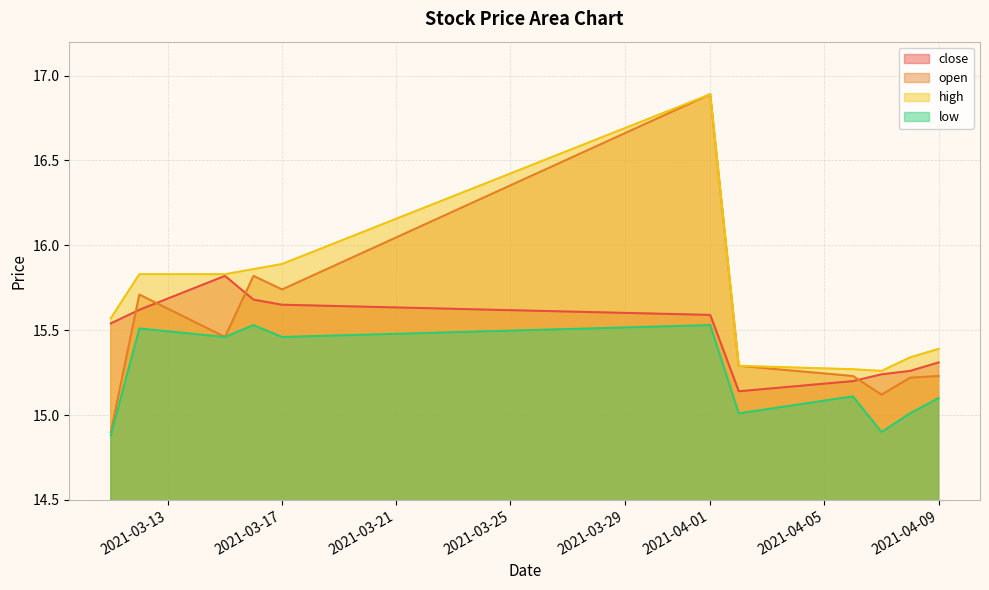

True or false: low and high cross at least once.

False